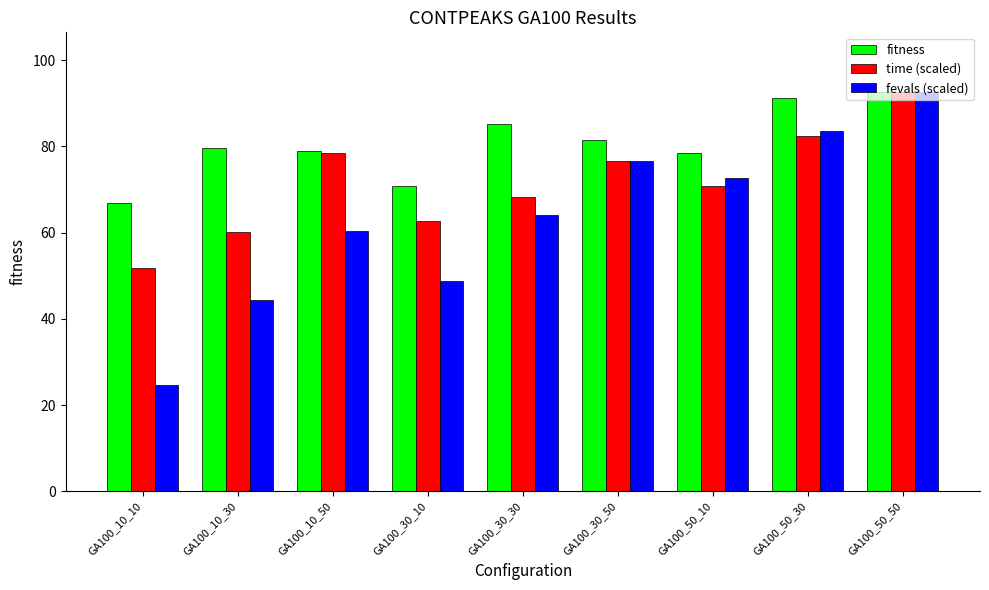

List the series in order of their overall mean, lowest first.

fevals (scaled), time (scaled), fitness